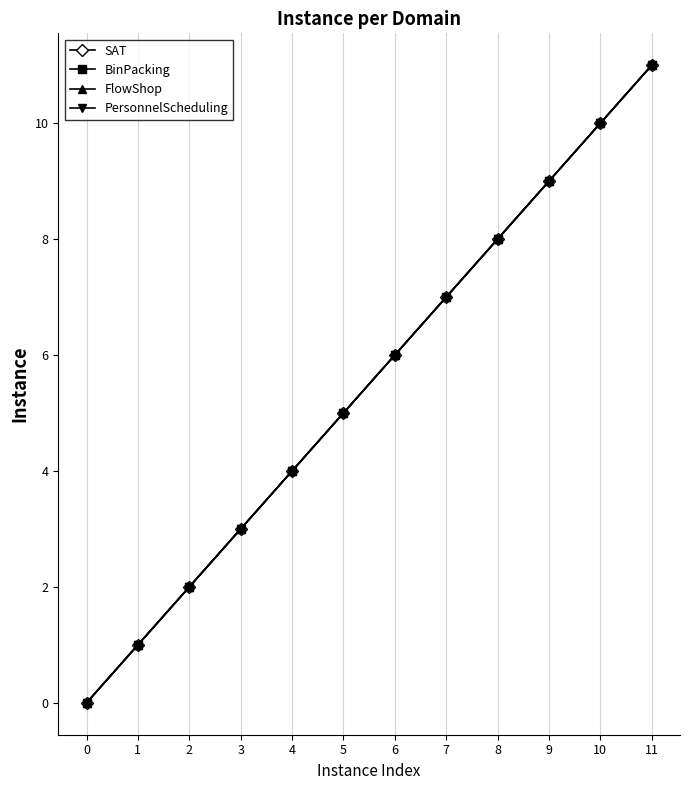

The FlowShop series shows 6 at 10. True or false?

False